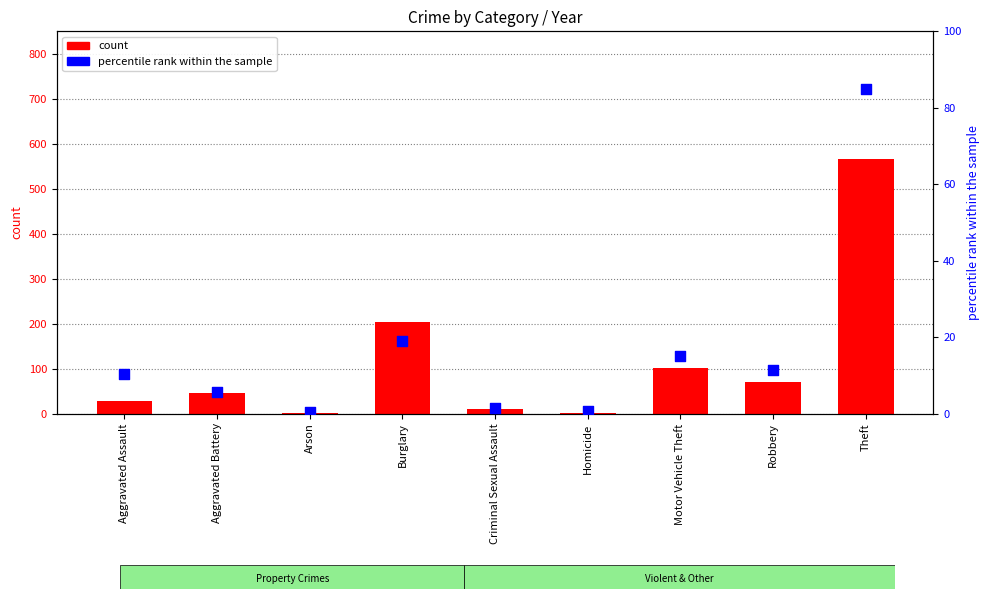

Which series has the largest total across all categories?

count